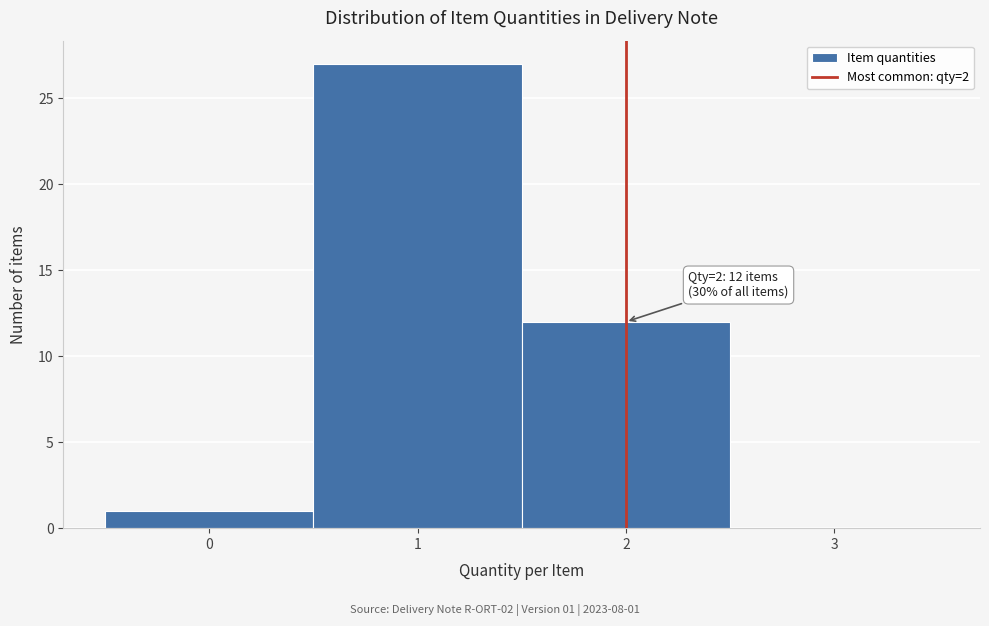

Which range on the x-axis has the tallest bar?

0.5 to 1.5